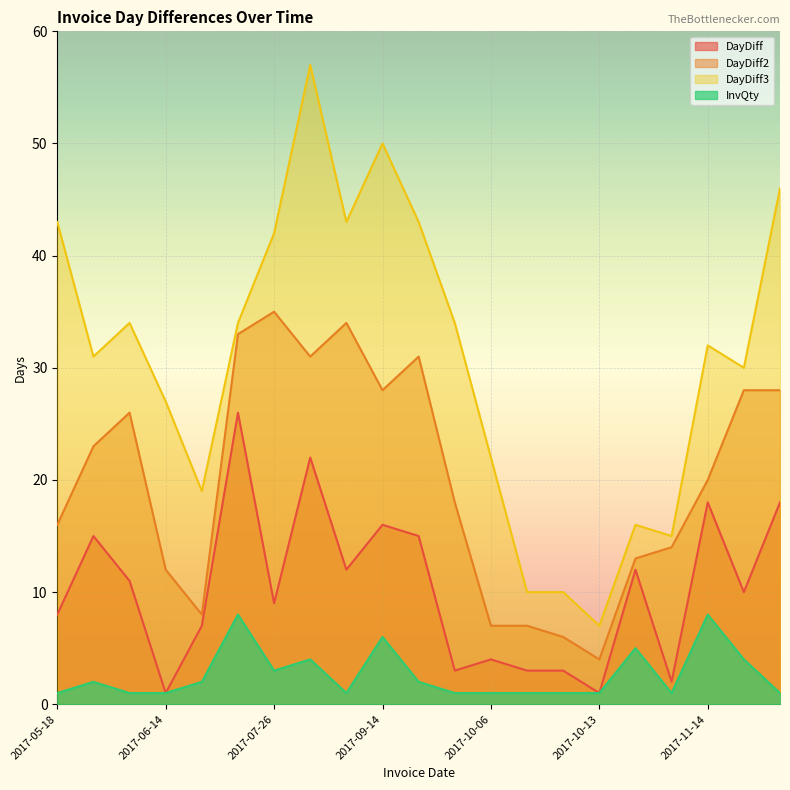

How many lines are shown in the chart?

4